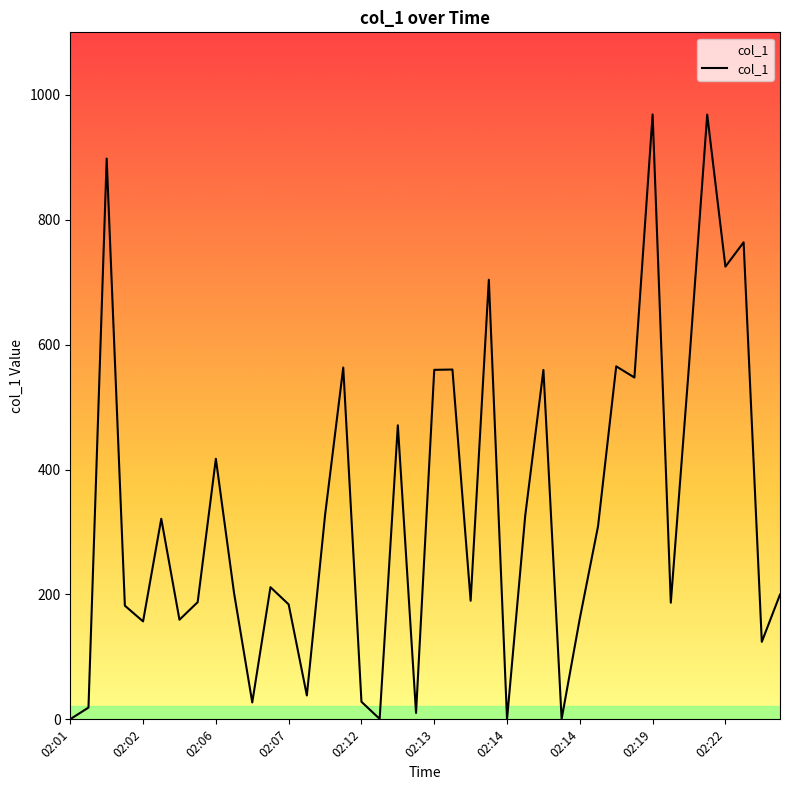

What is the greatest value displayed?

968.6